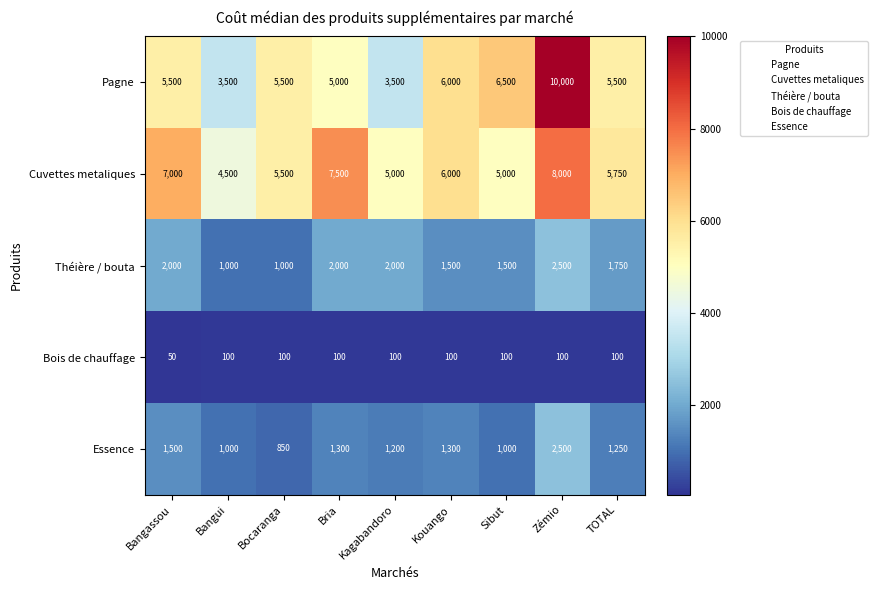

What is the total value across all series at Bria?

15900